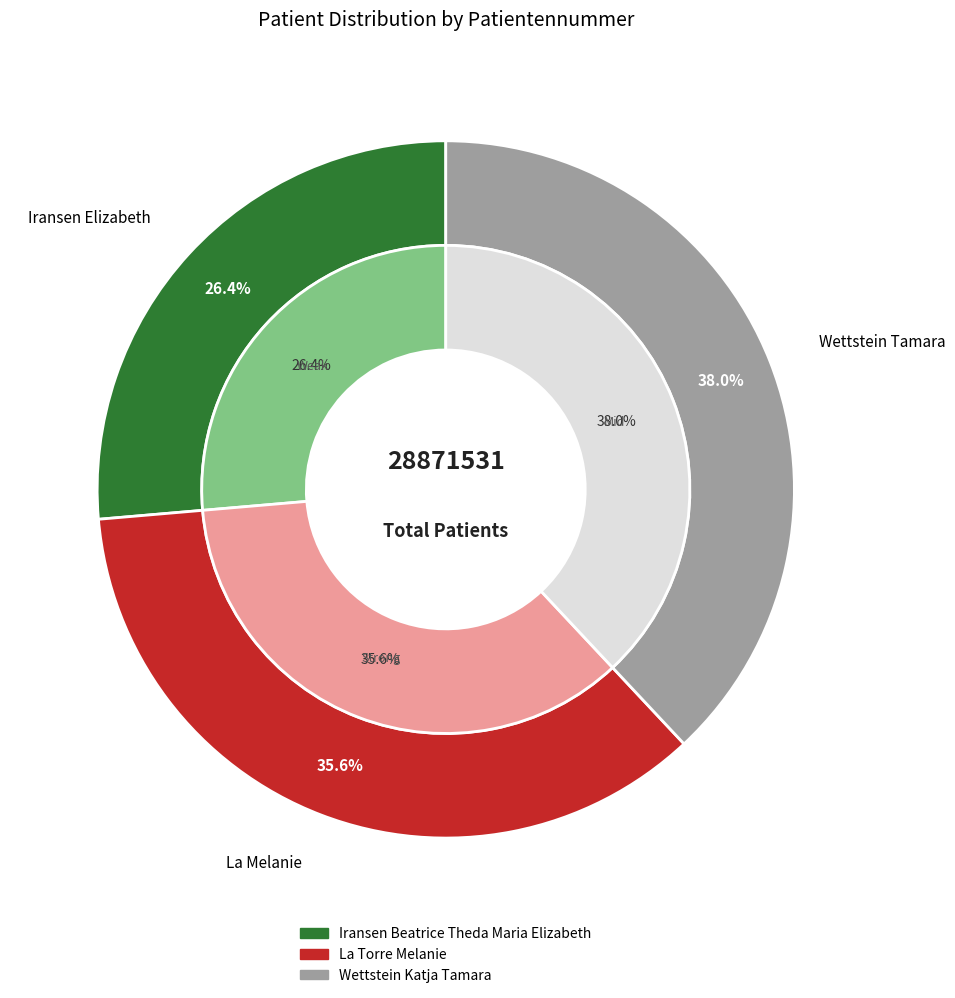

Does Wettstein Katja Tamara represent more than half of the total?

No